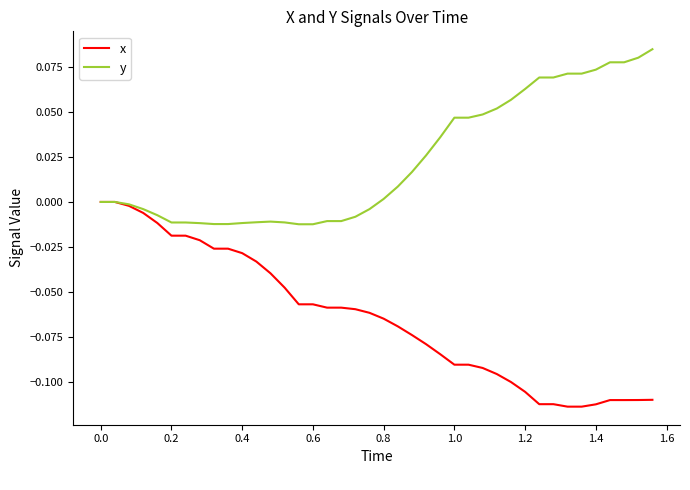

Which series has the largest range (max minus min)?

x